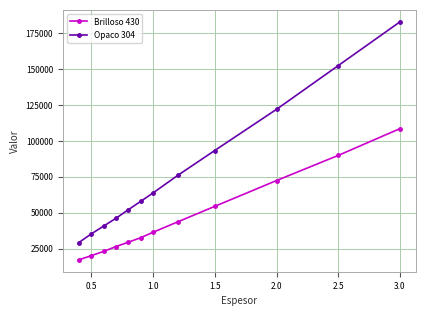

What is the sum of all Opaco 304 values?

951785